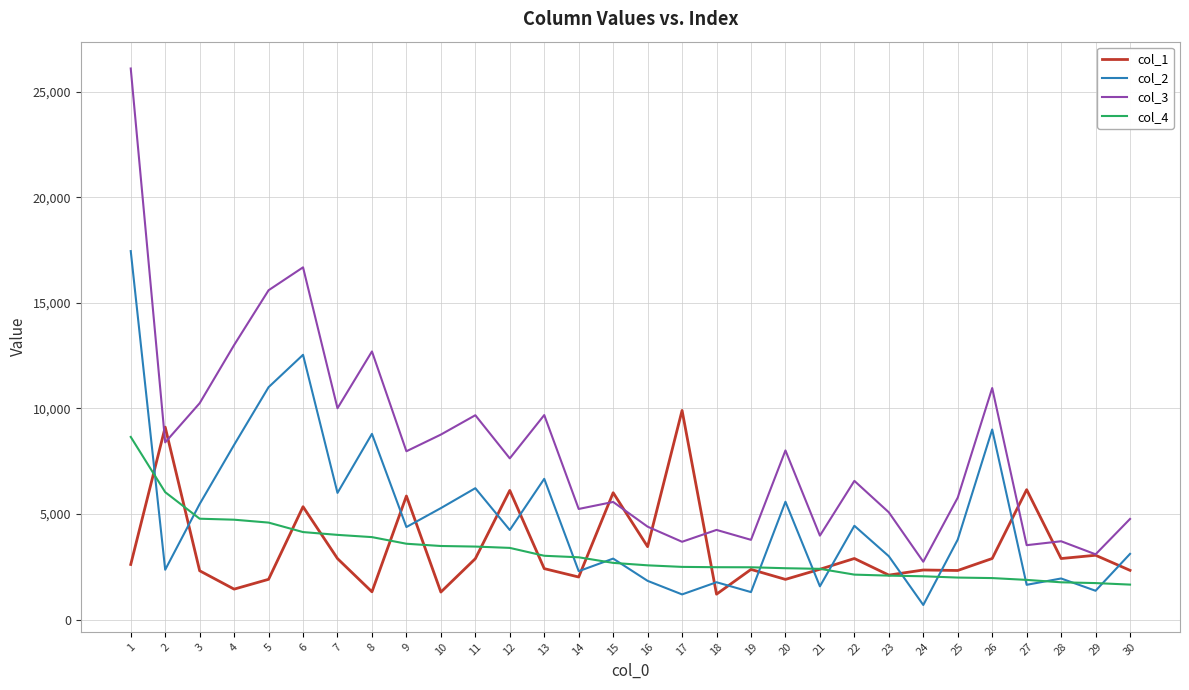

Which series changed the most between 6 and 25?

col_3